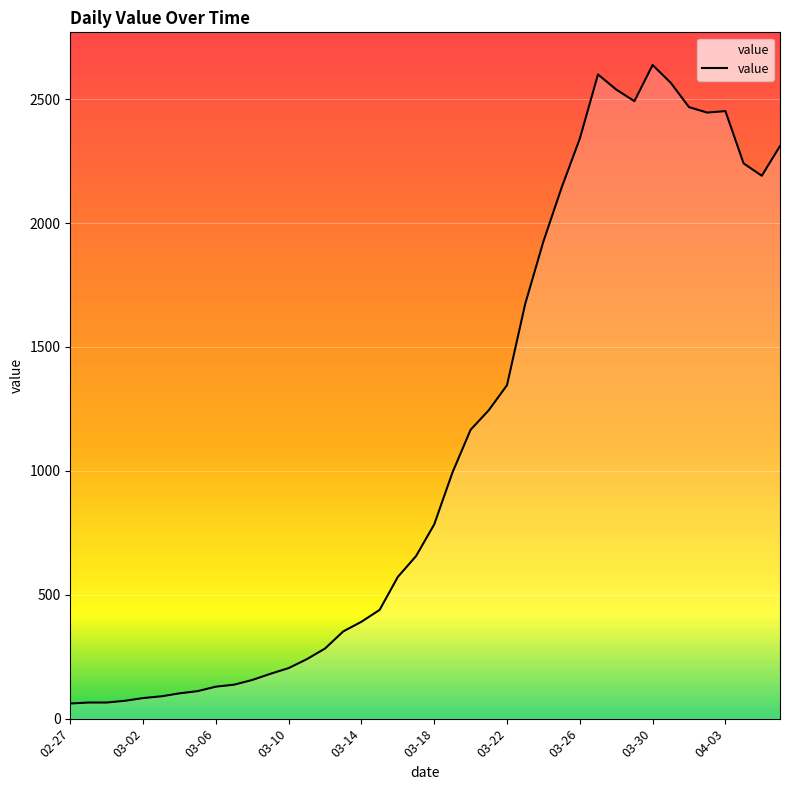

What is the difference between the second highest and second lowest values?

2535